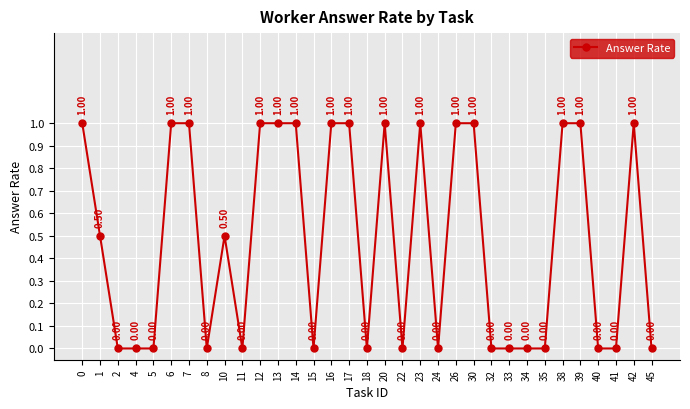

What is the change in value from 11 to 20?

+1.0